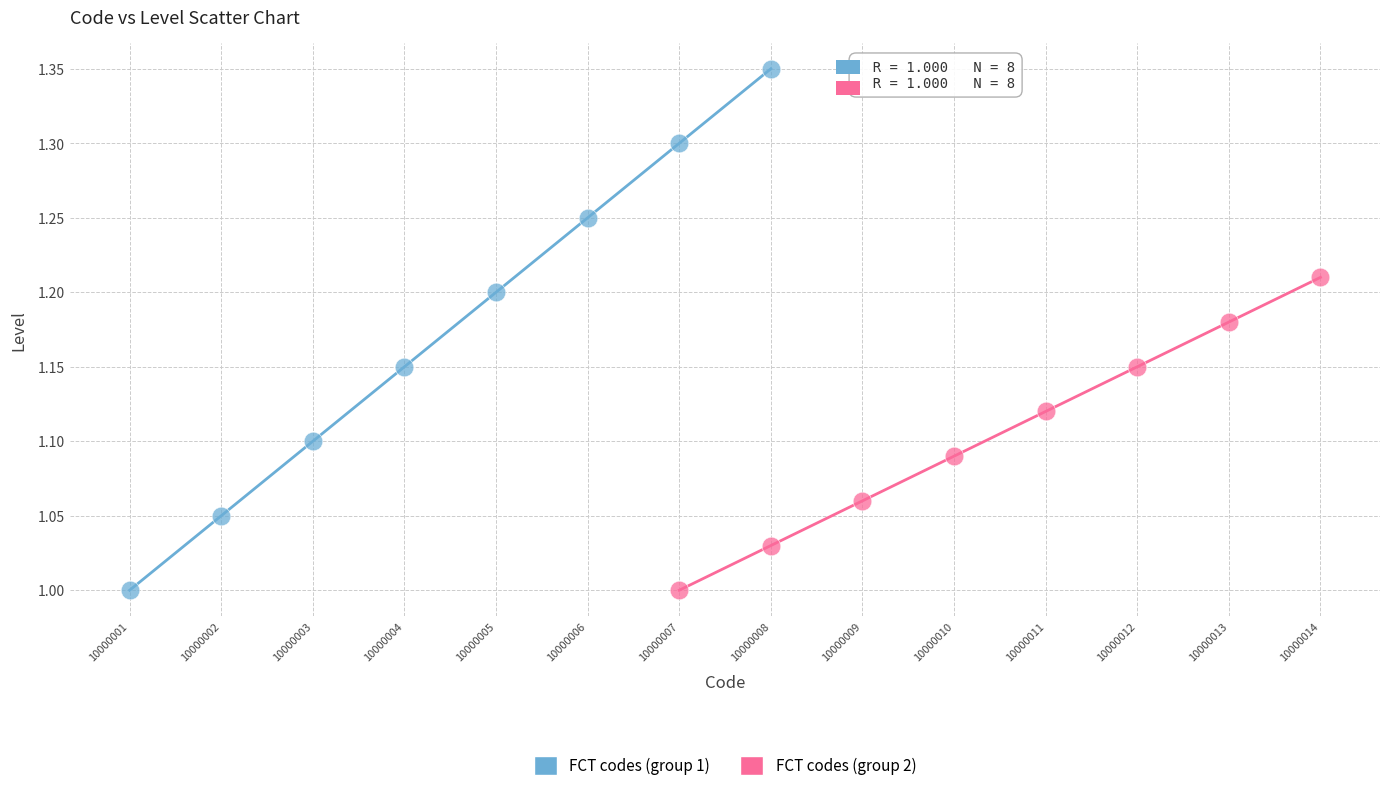

What are all the series names shown in the legend?

FCT codes (group 1), FCT codes (group 2)